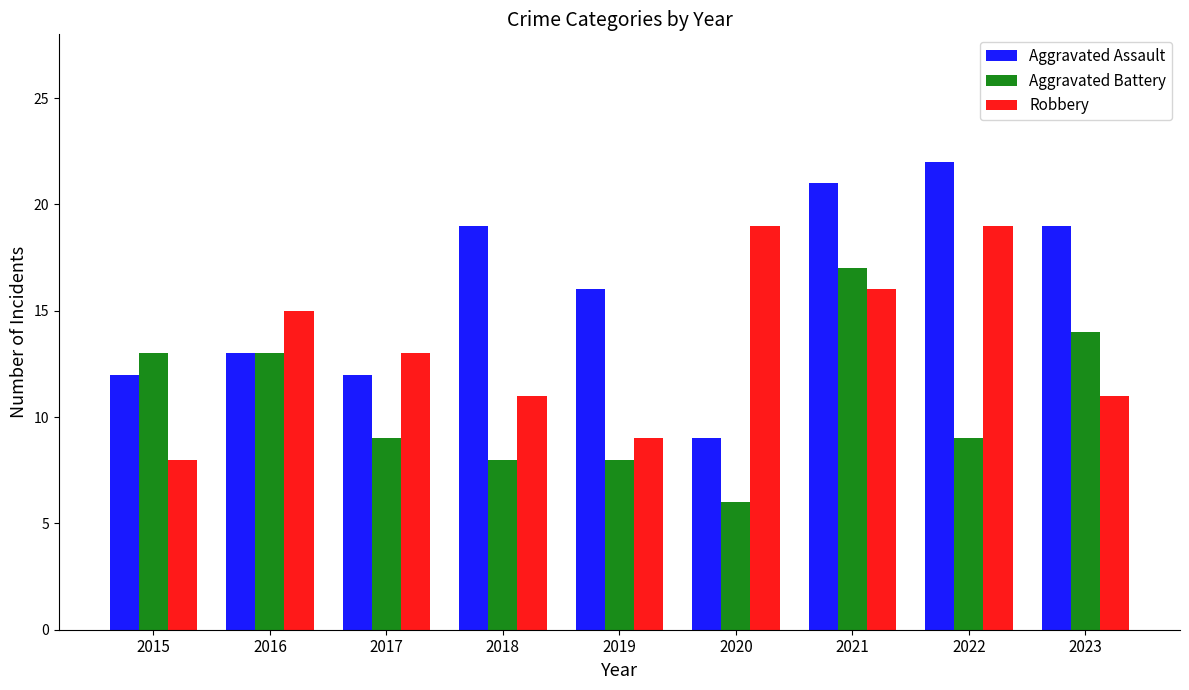

Which series has the largest total across all categories?

Aggravated Assault